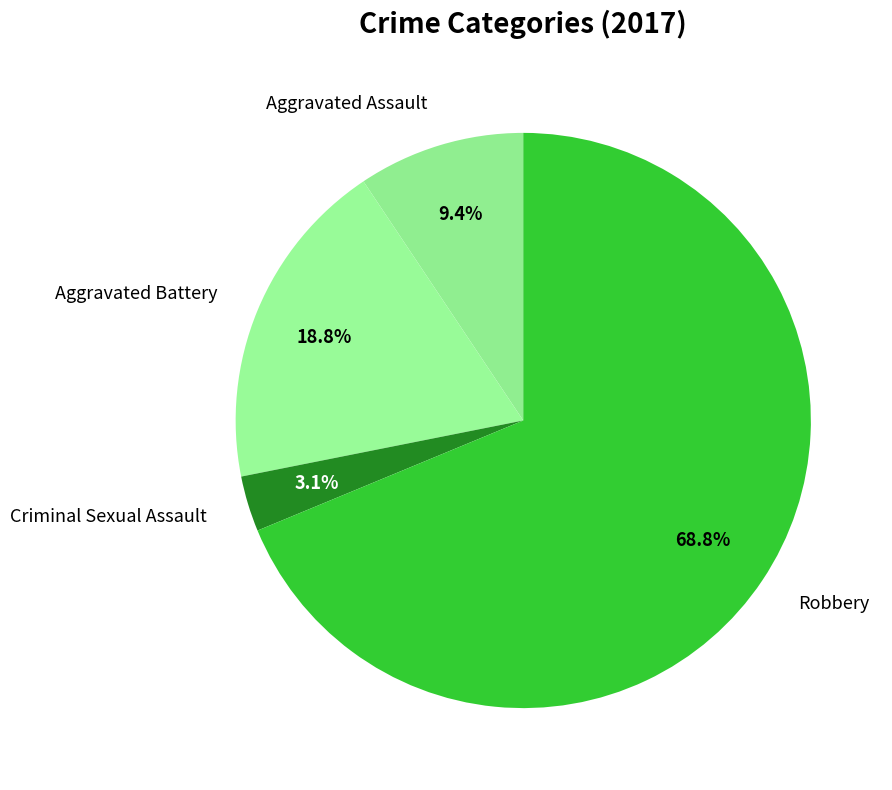

What percentage is the Aggravated Assault slice, to the nearest percent?

9%